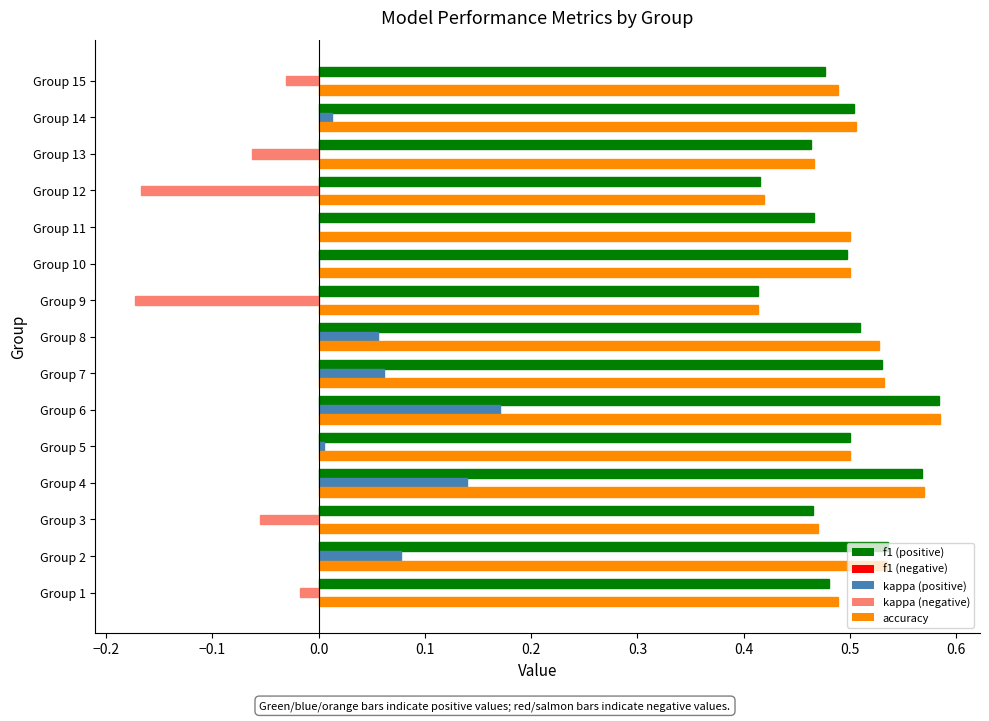

What is the total value across all series at Group 7?

1.1